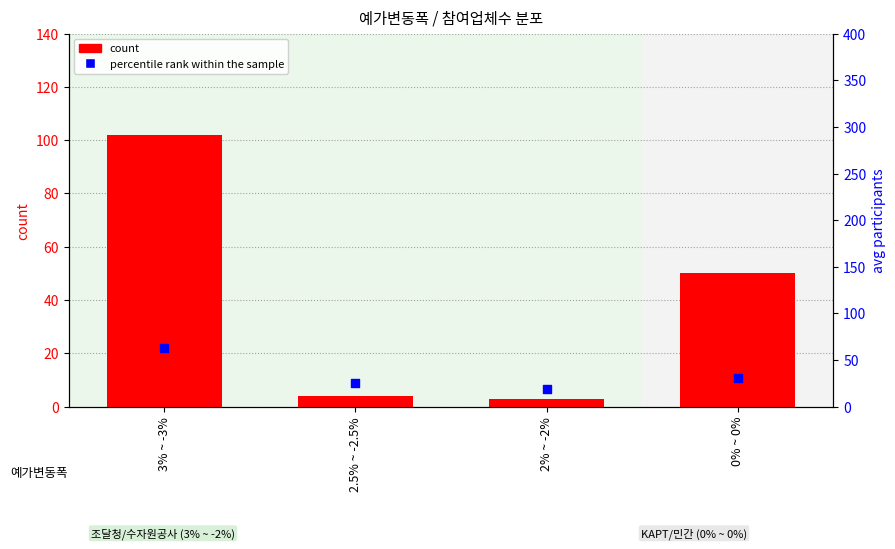

At which category is the sum across all series the highest?

3% ~ -3%